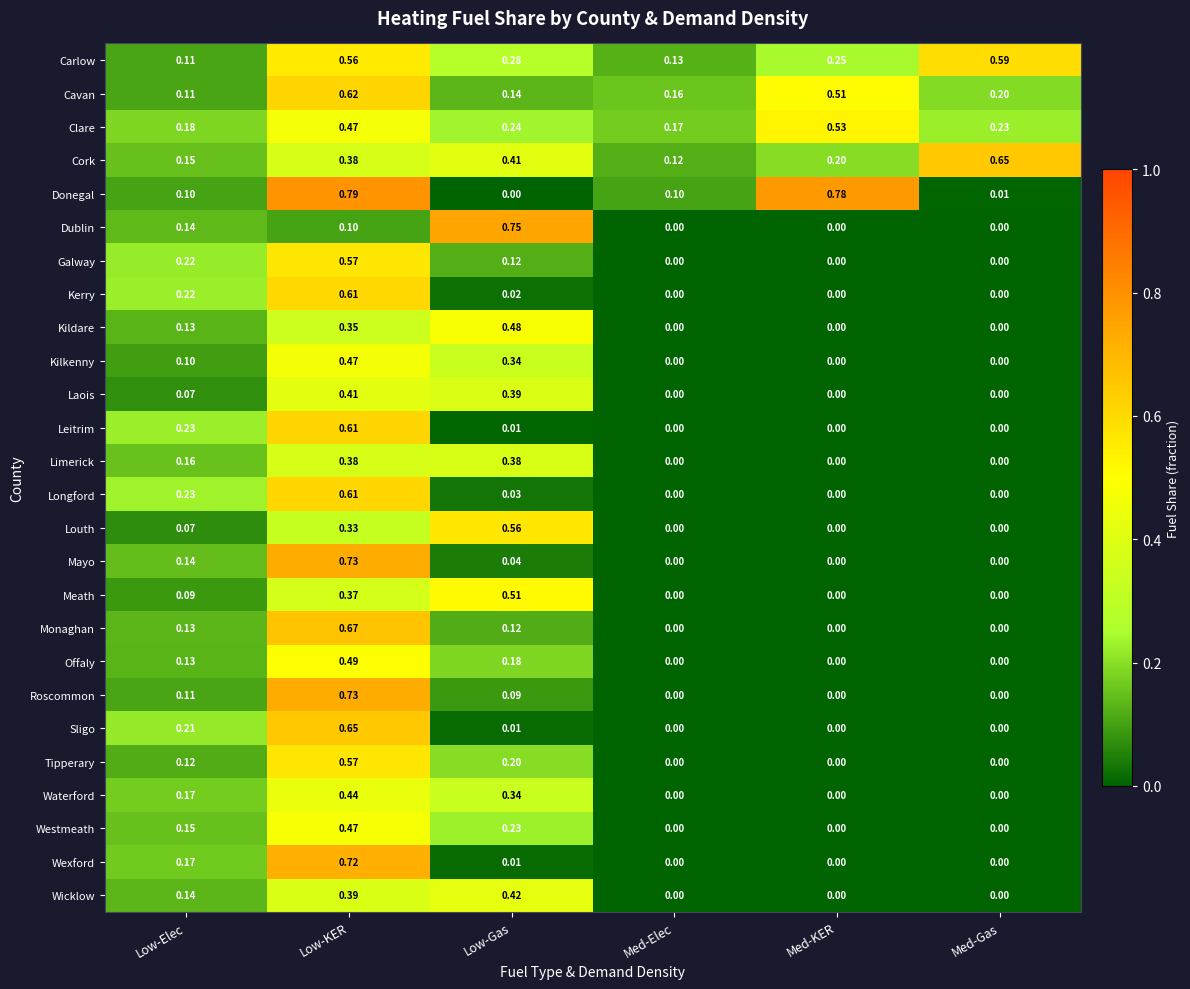

Is the value of Kerry at Med-Elec greater than the value of Laois at Low-Elec?

No